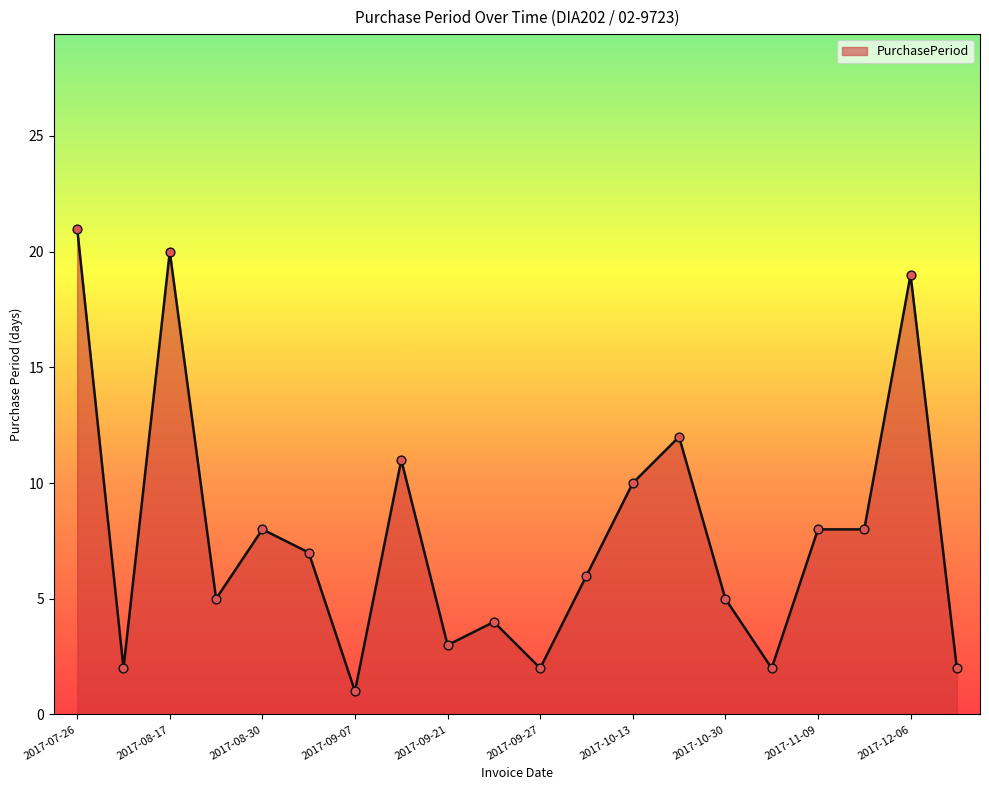

What is the maximum value shown in the chart?

21